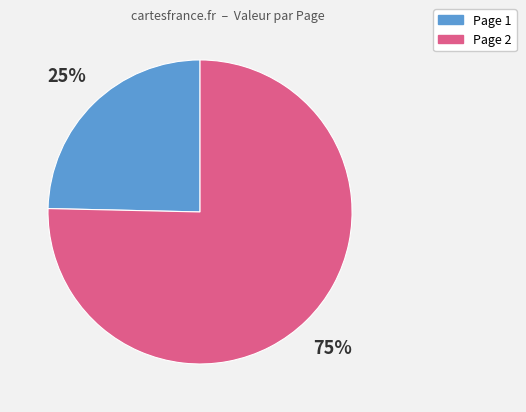

Is there a majority slice in this chart?

Yes